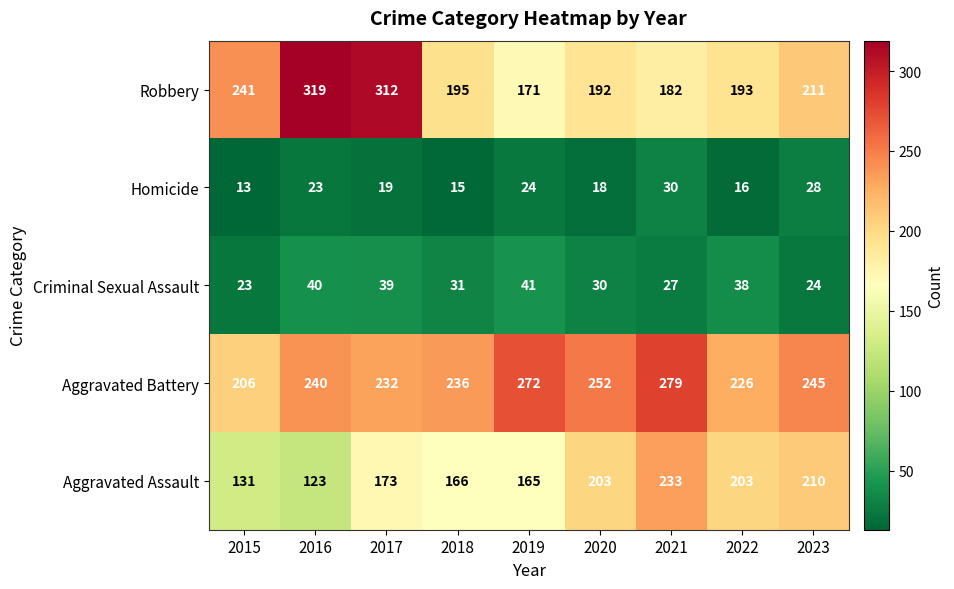

Between 2017 and 2019, which series saw the biggest shift?

Robbery